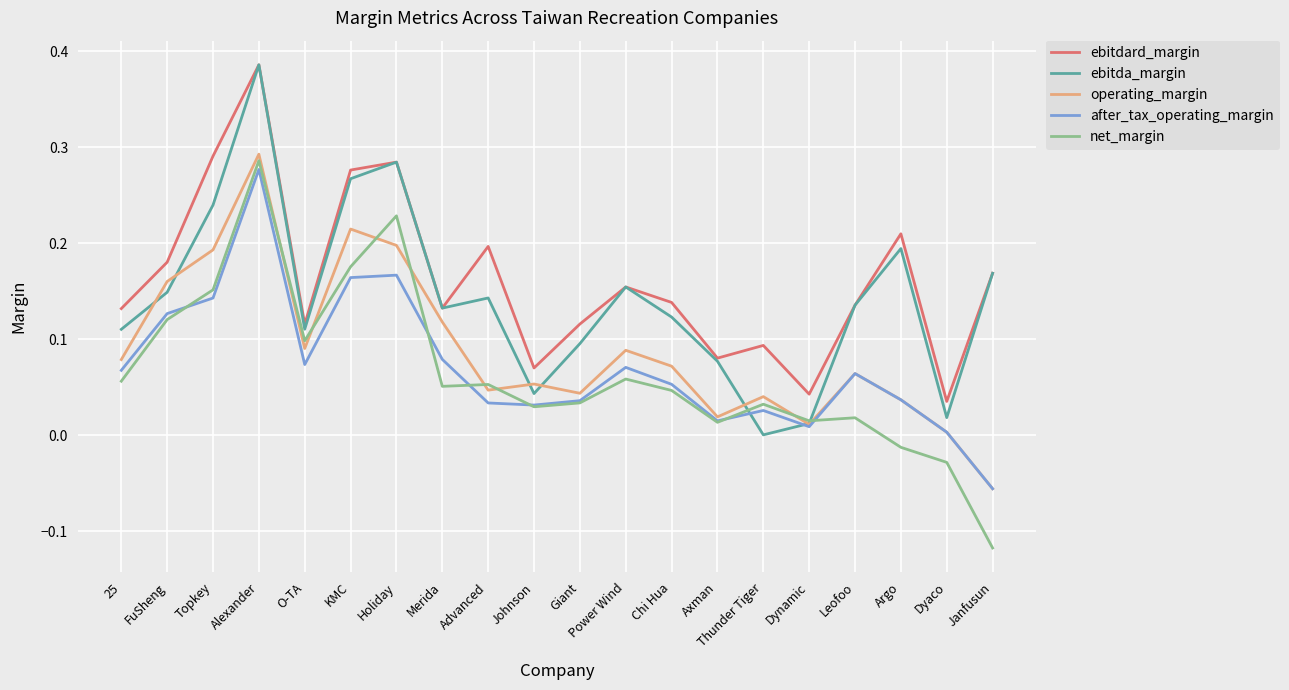

Where is ebitda_margin nearest to the value 0?

Thunder Tiger